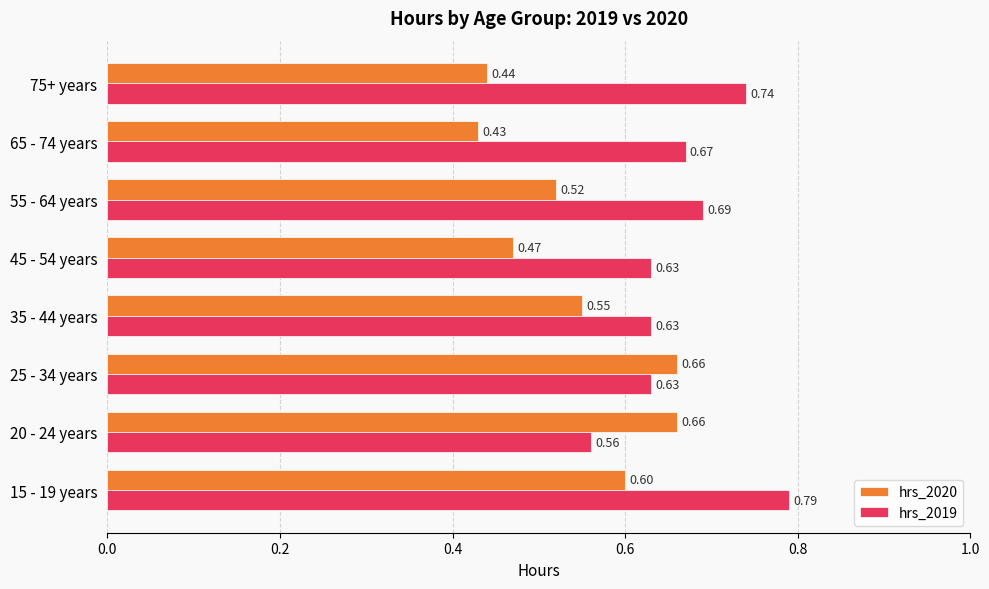

Which series has the largest total across all categories?

hrs_2019